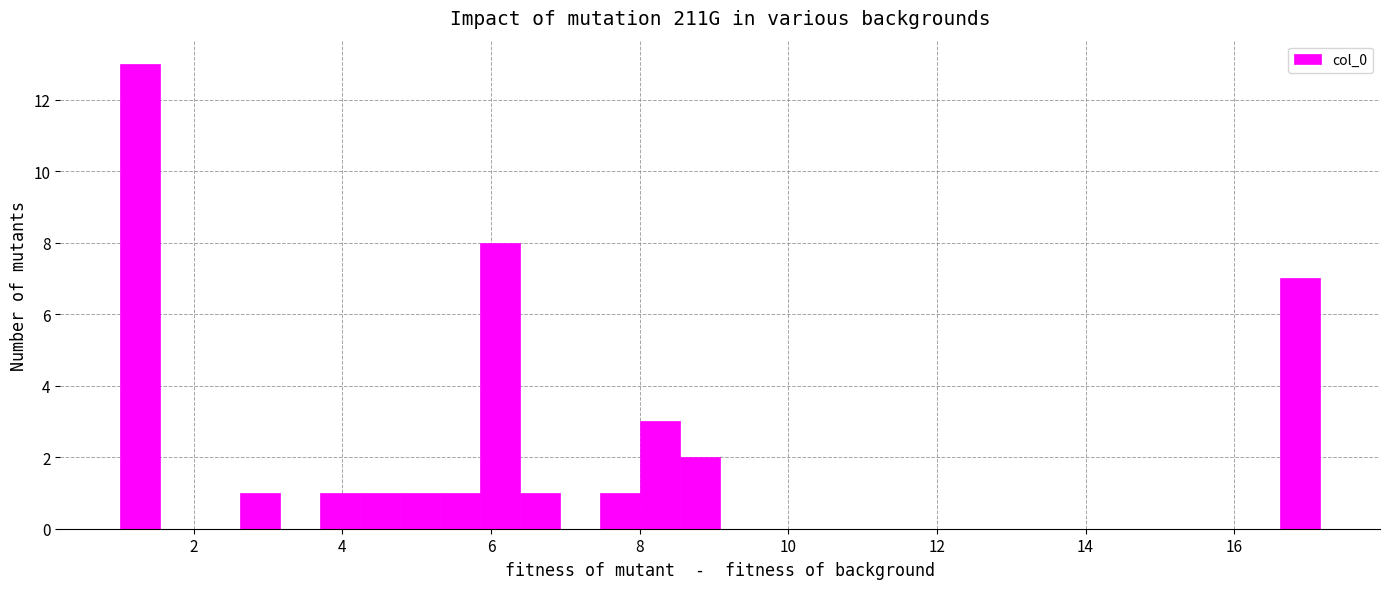

Read against the x-axis, roughly where is the centre of the tallest bar?

1.2